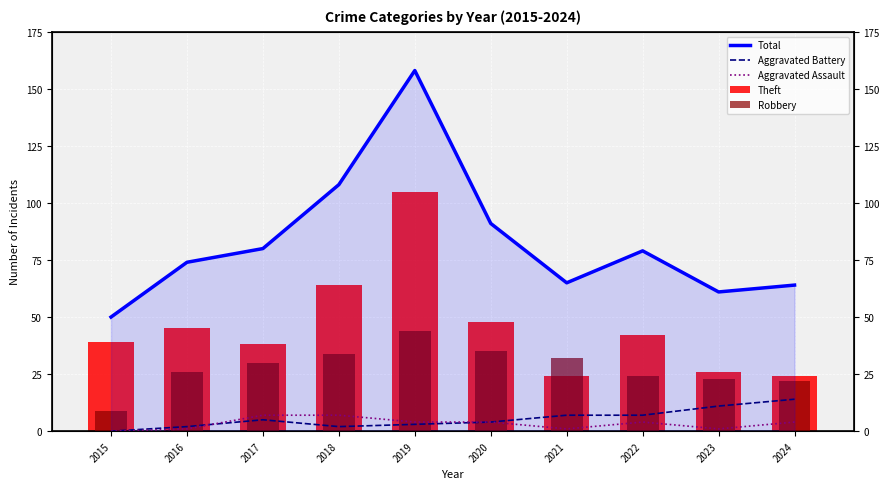

What is the value of the Aggravated Battery bar at the 5th from the left?

3